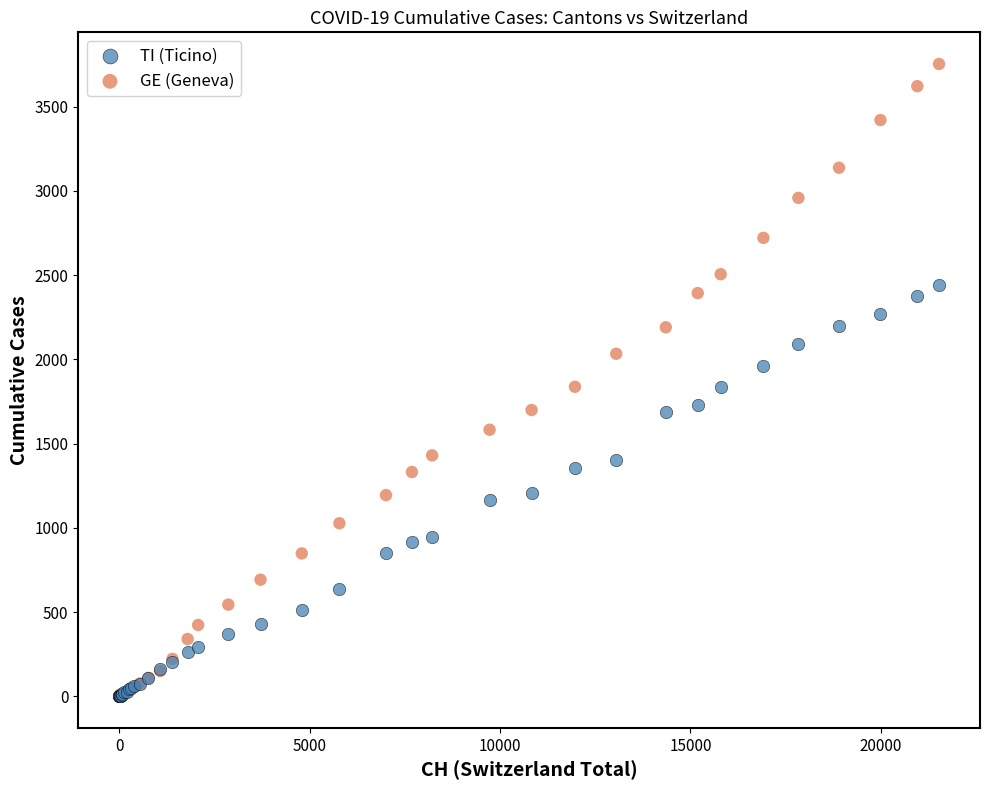

What are all the series names shown in the legend?

TI (Ticino), GE (Geneva)